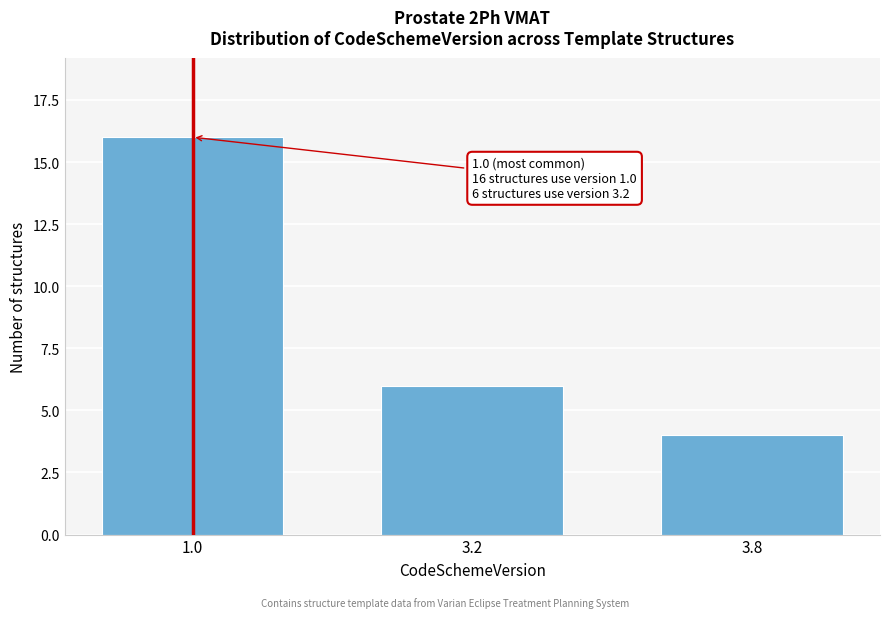

Reading right to left, what are all the values shown in this chart?

4	6	16